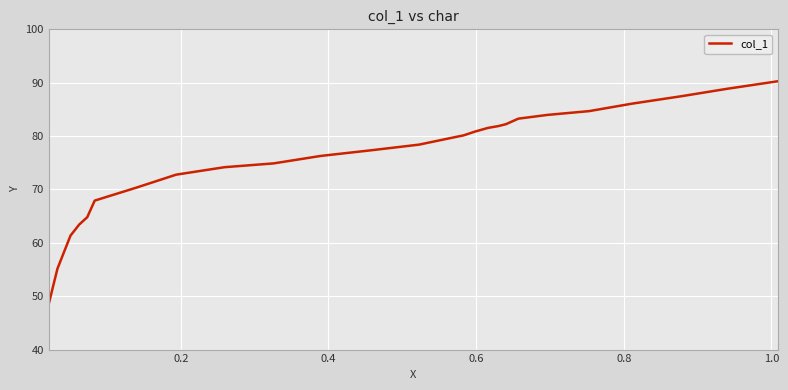

What is the greatest value displayed?

90.3